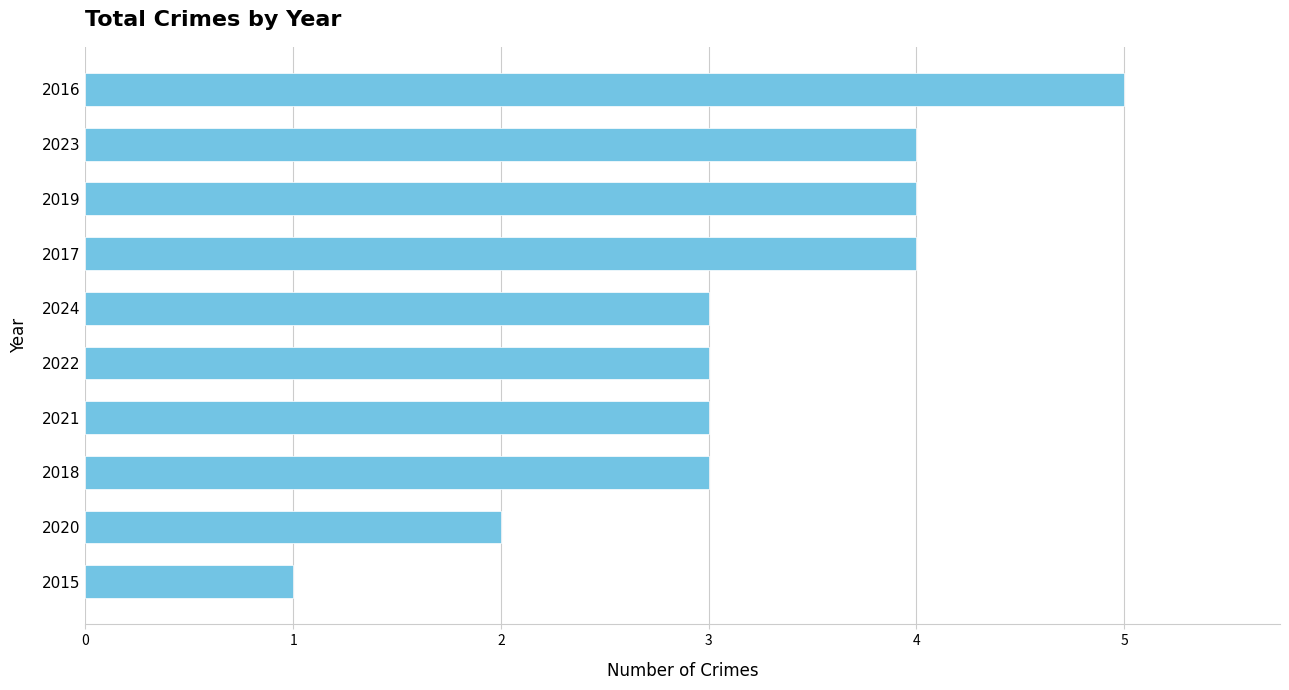

What is the average value?

3